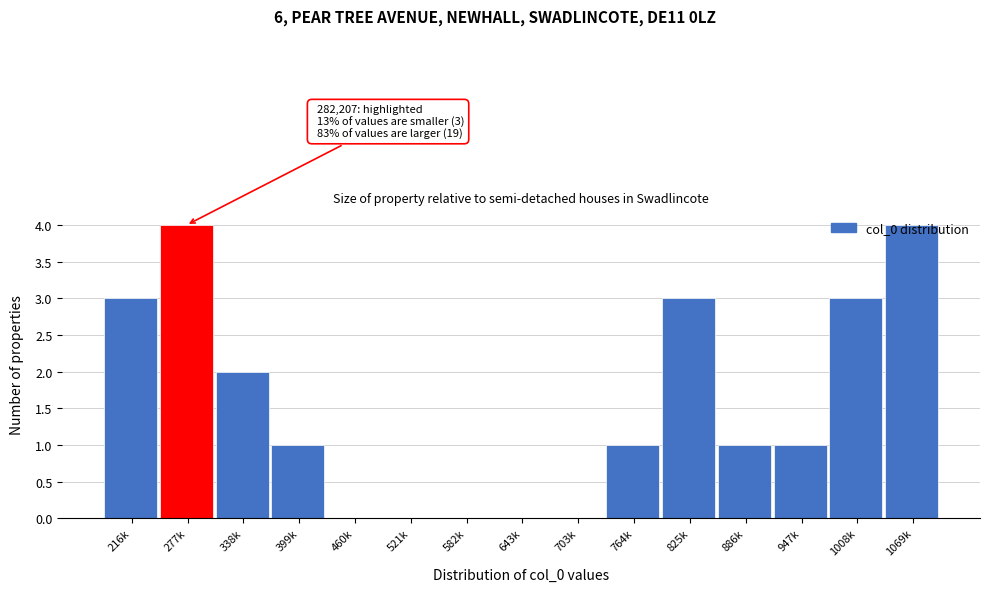

The chart shows a value of 4 at 216k. True or false?

False